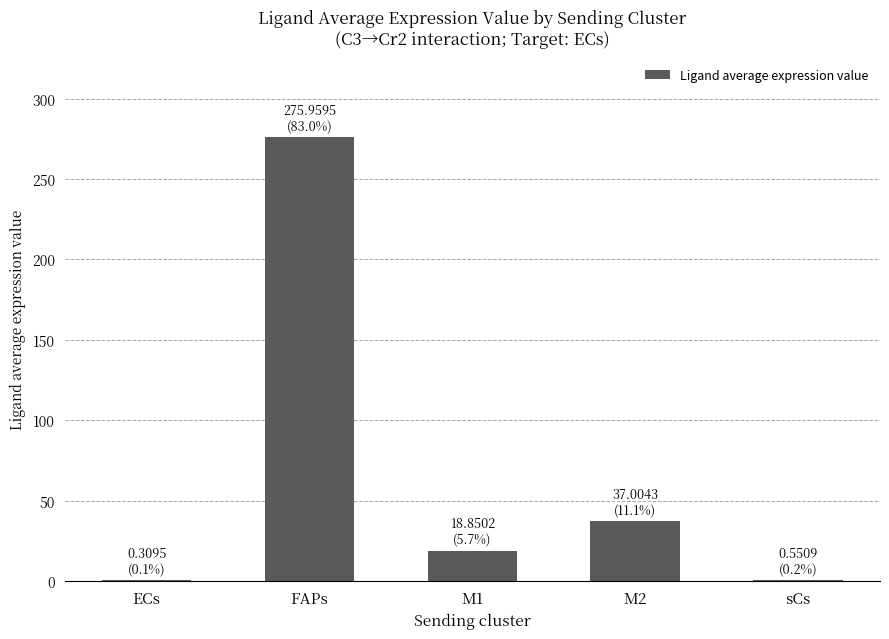

Where does the data first go above 18?

FAPs